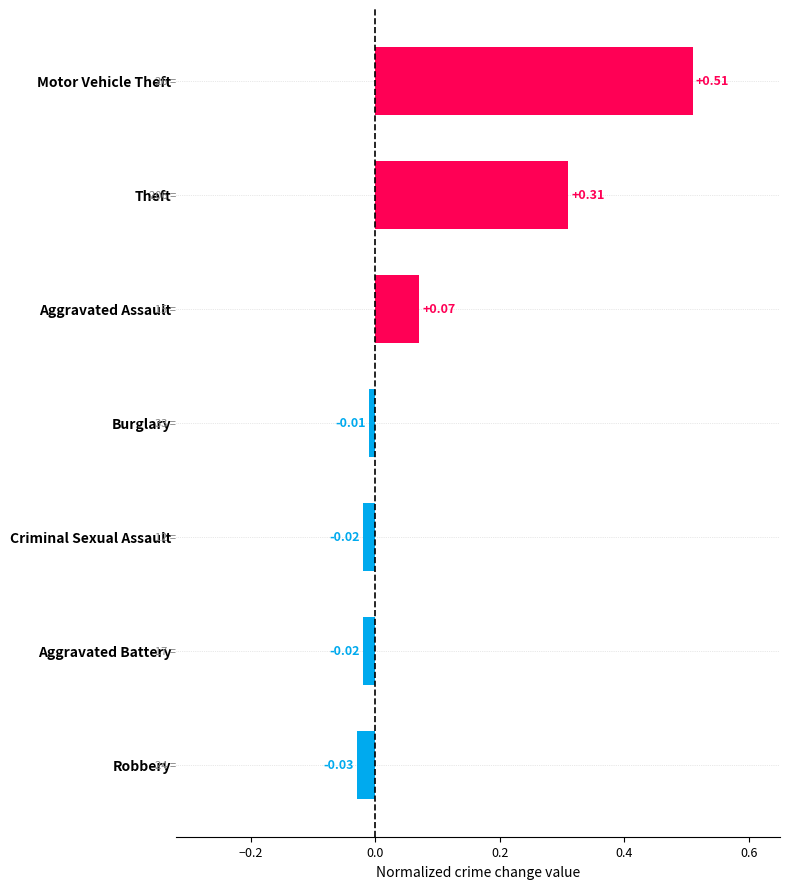

At which category does the chart reach its minimum across all series?

Robbery